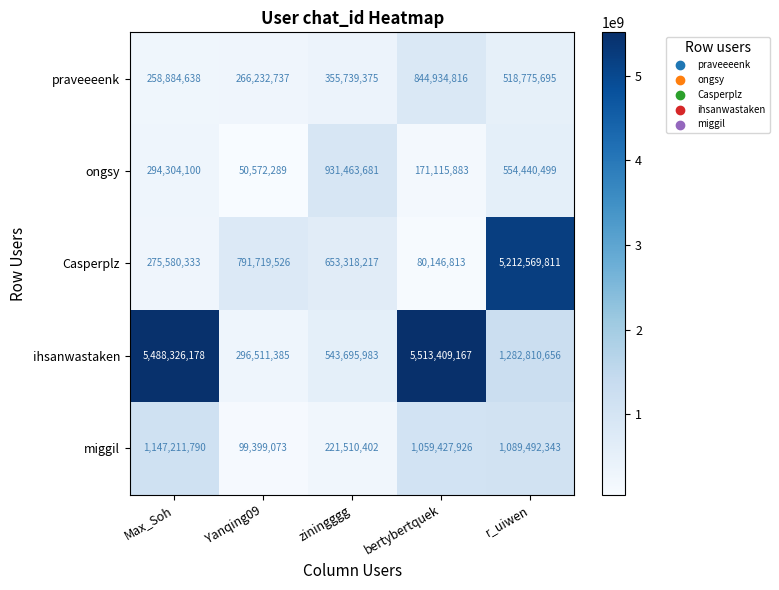

Rank the series by their maximum value, from lowest to highest.

praveeeenk, ongsy, miggil, Casperplz, ihsanwastaken